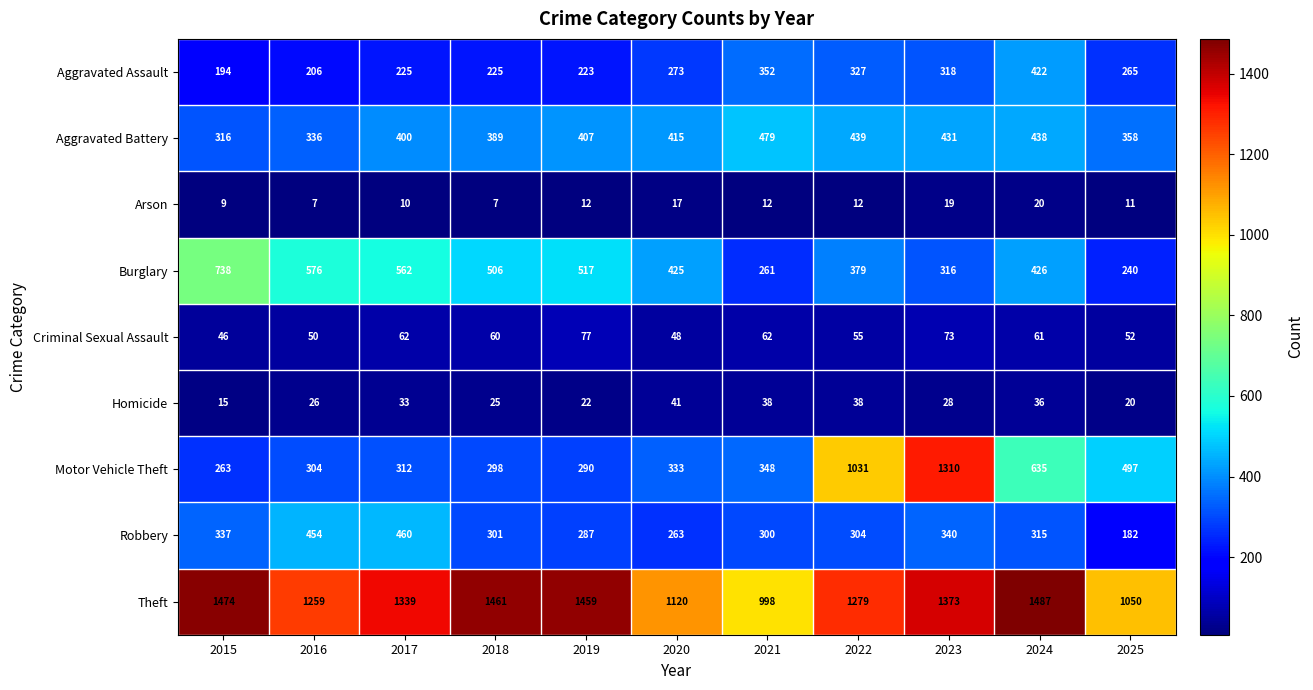

What is the sum of all Aggravated Battery values?

4408